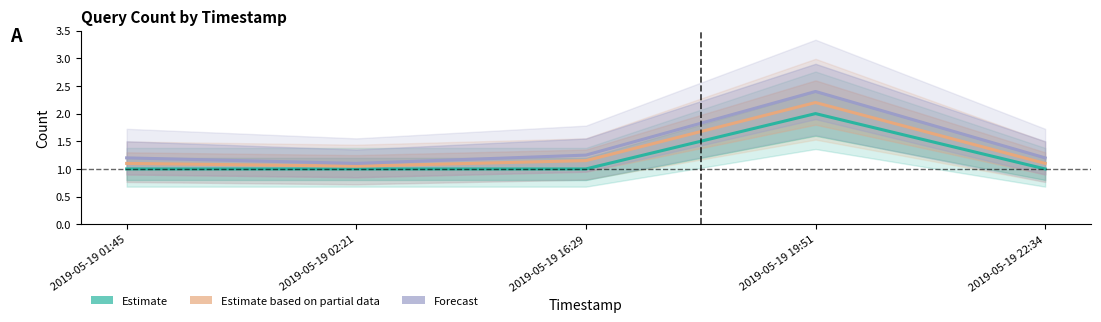

Count the number of data series in this chart.

3